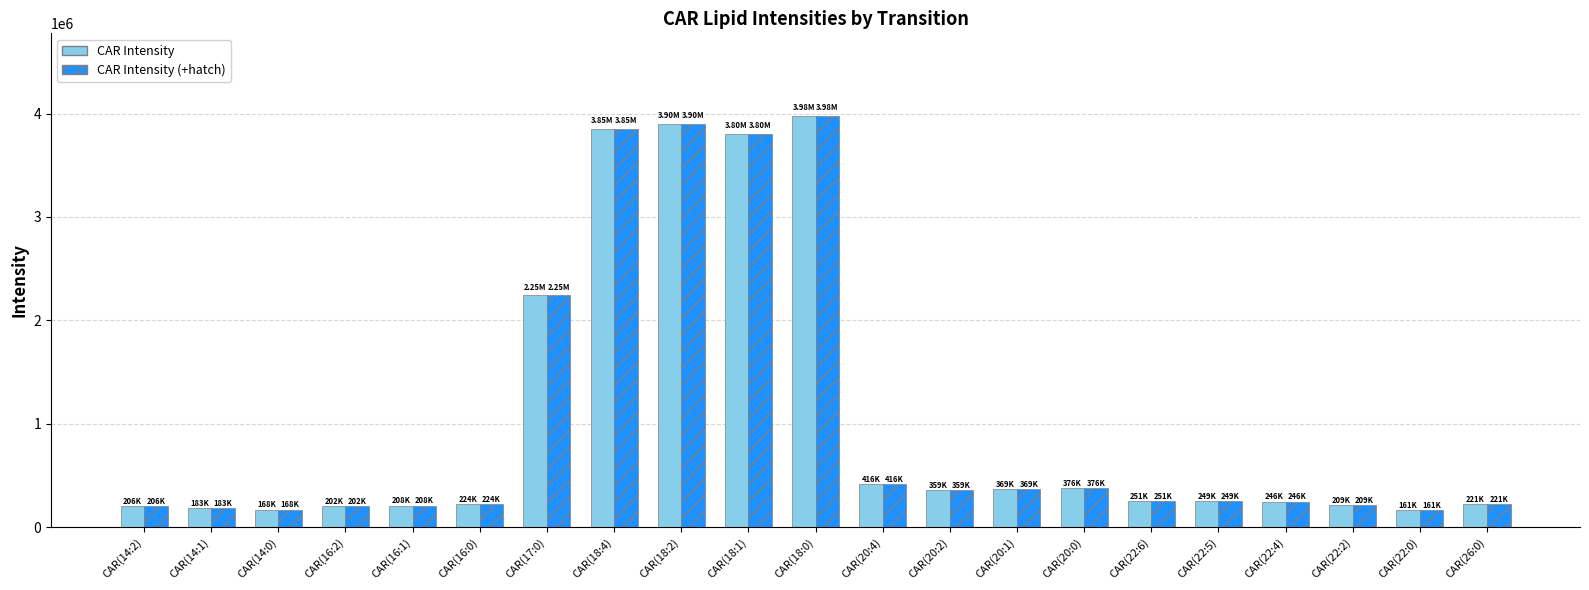

What is the average value of the CAR Intensity (+hatch) series?

1039741.9